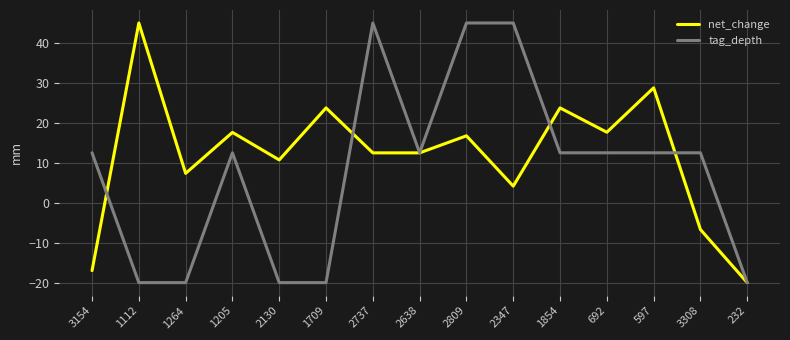

What position from the left is 692?

12